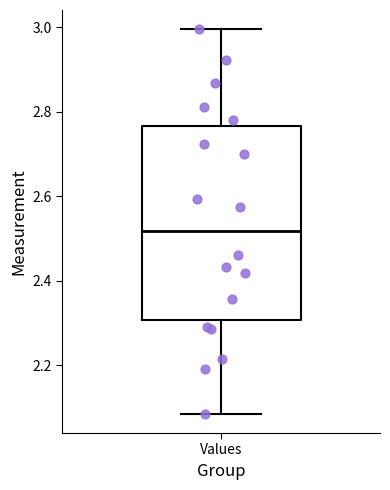

Read this box plot against the y-axis: the position of the median line, the range covered by the box, and the ends of both whiskers. The values are not printed on the chart, so give them approximately, as read against the axis.

median 2.52, box 2.30 to 2.76, whiskers 2.08 to 3.00